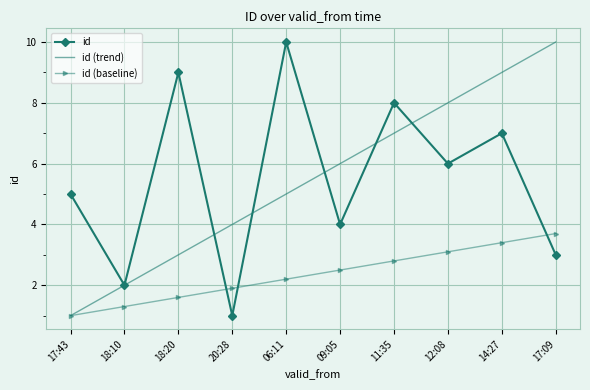

At 11:35, list the series in order from largest to smallest.

id, id (trend), id (baseline)